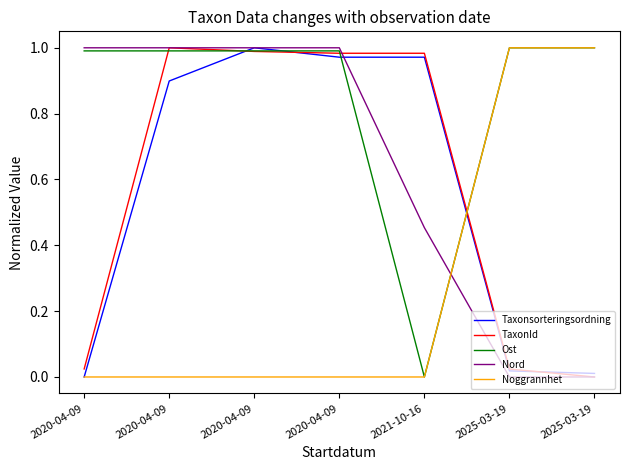

How many lines are shown in the chart?

5